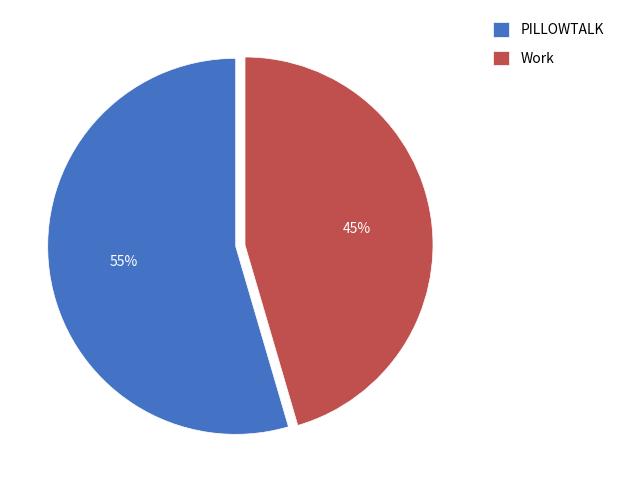

What is the largest slice in the pie chart?

PILLOWTALK